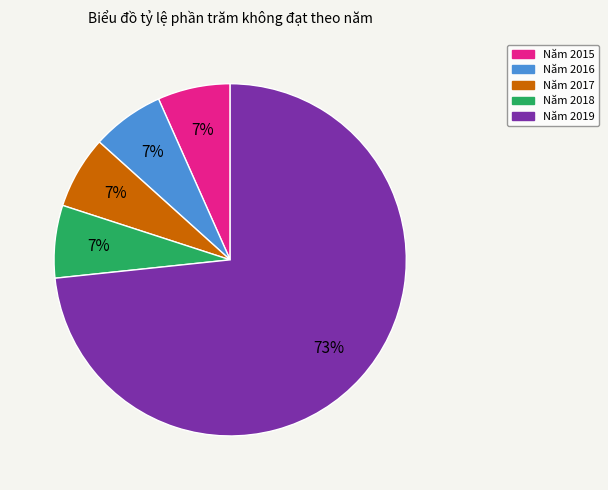

The Năm 2017 slice represents 7% of the pie. True or false?

True